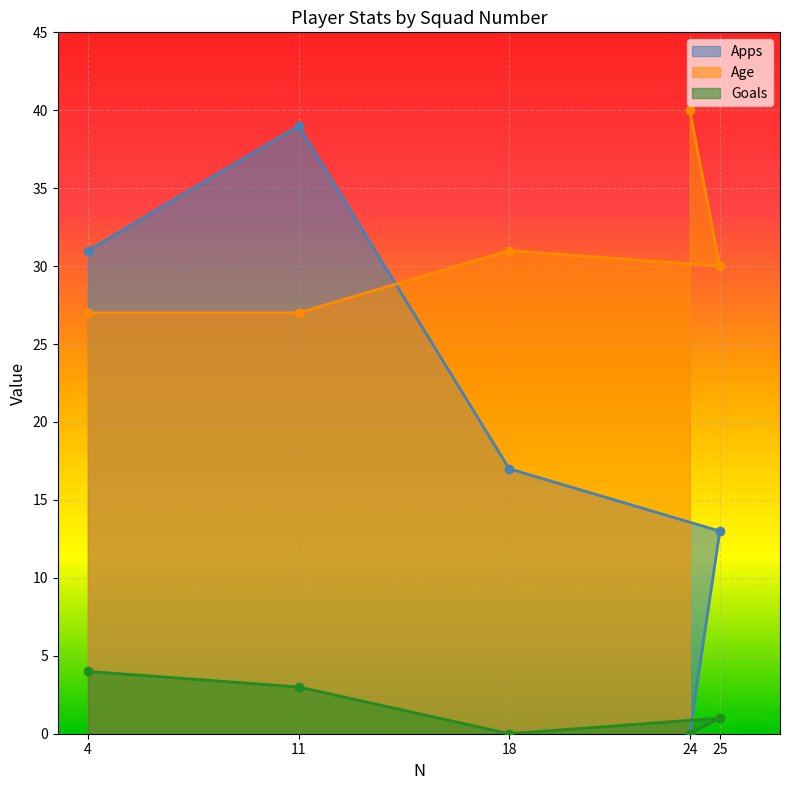

What is the highest value of the Goals series?

4